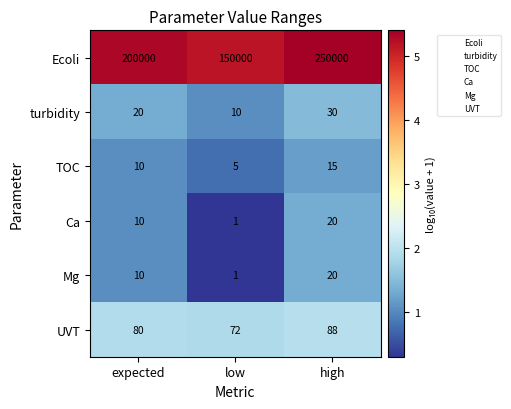

What is the sum of all TOC values?

30